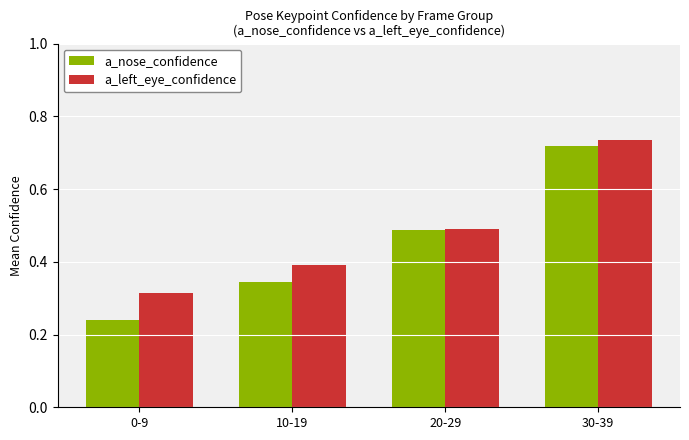

Which category has the highest value in the a_left_eye_confidence series?

30-39